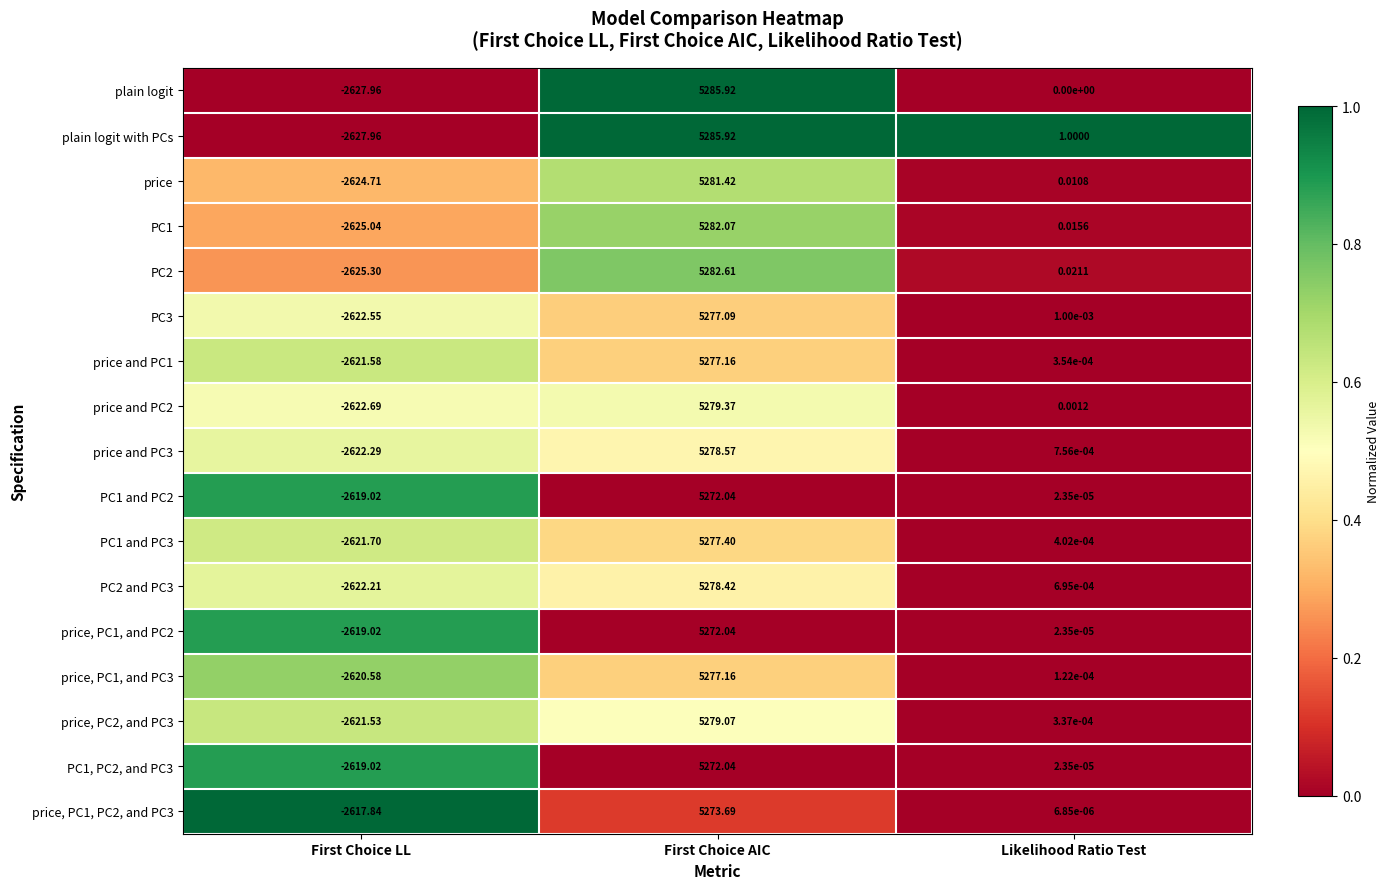

Which label corresponds to the largest value in the chart?

First Choice AIC